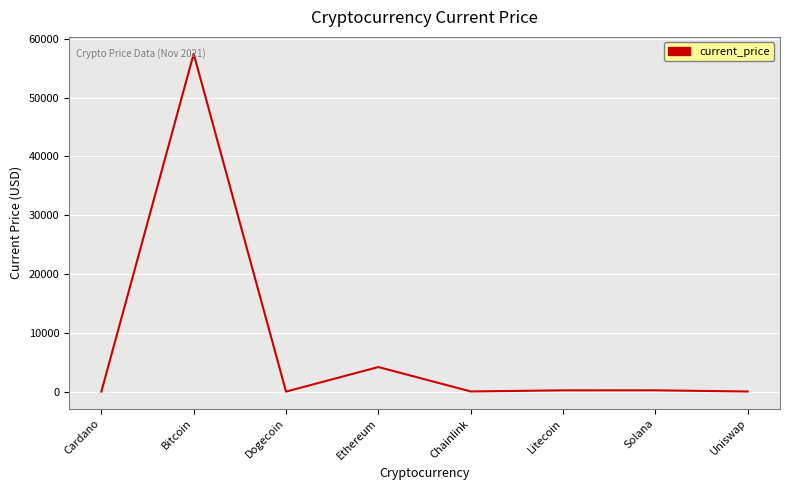

Between Uniswap and Ethereum, which is larger?

Ethereum